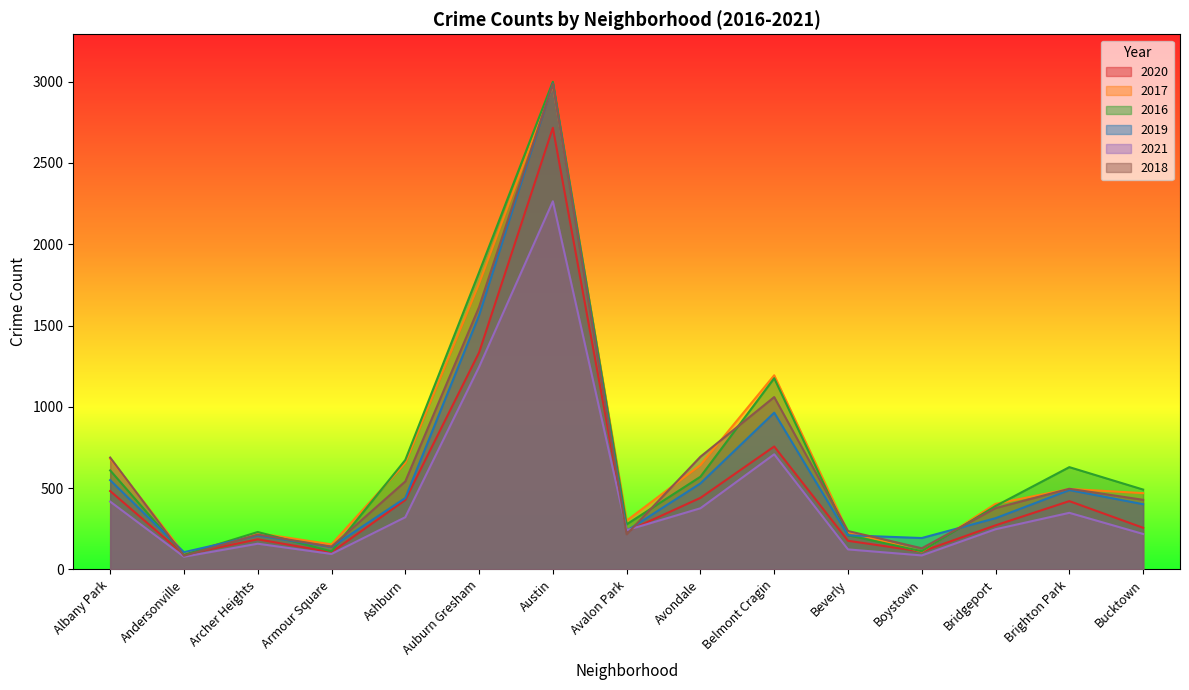

The 2019 series shows 439 at Ashburn. True or false?

True